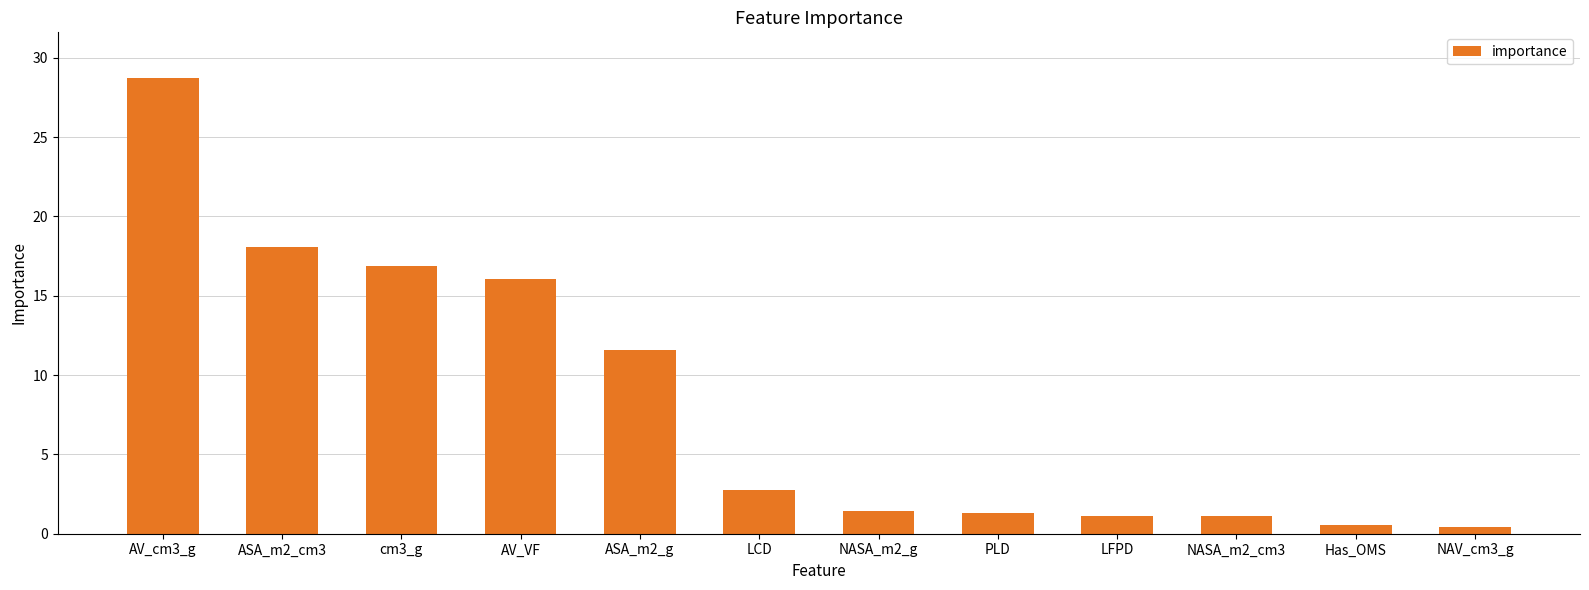

What is the change in value from AV_cm3_g to NAV_cm3_g?

-28.3